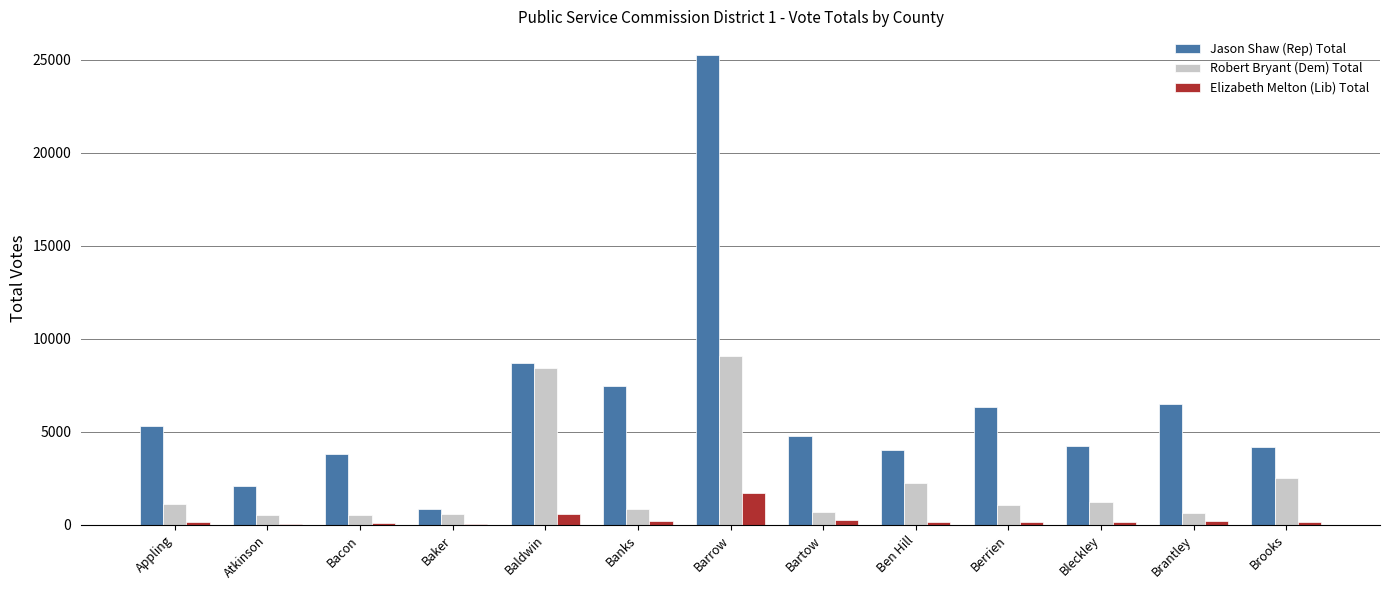

How many series are shown in this chart?

3